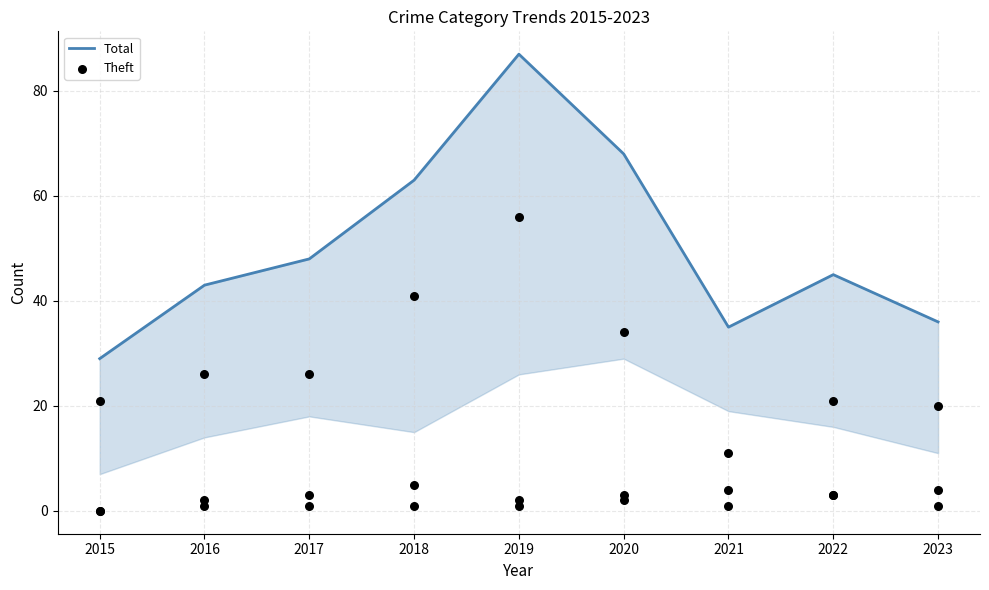

What are all the series names shown in the legend?

Total, Theft